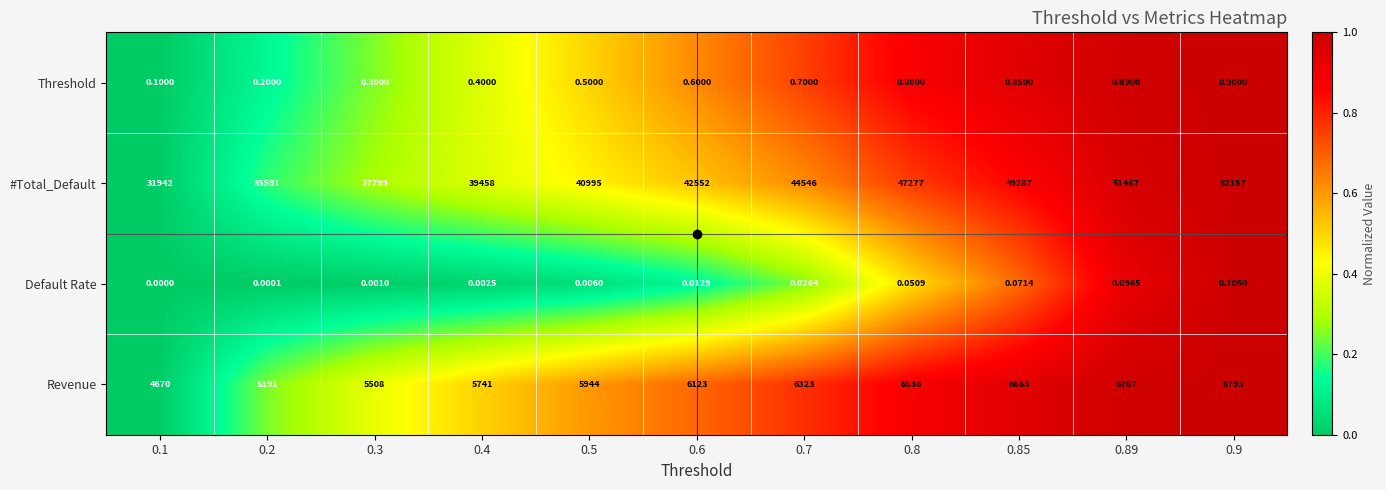

At 0.4, list the series in order from largest to smallest.

#Total_Default, Revenue, Threshold, Default Rate